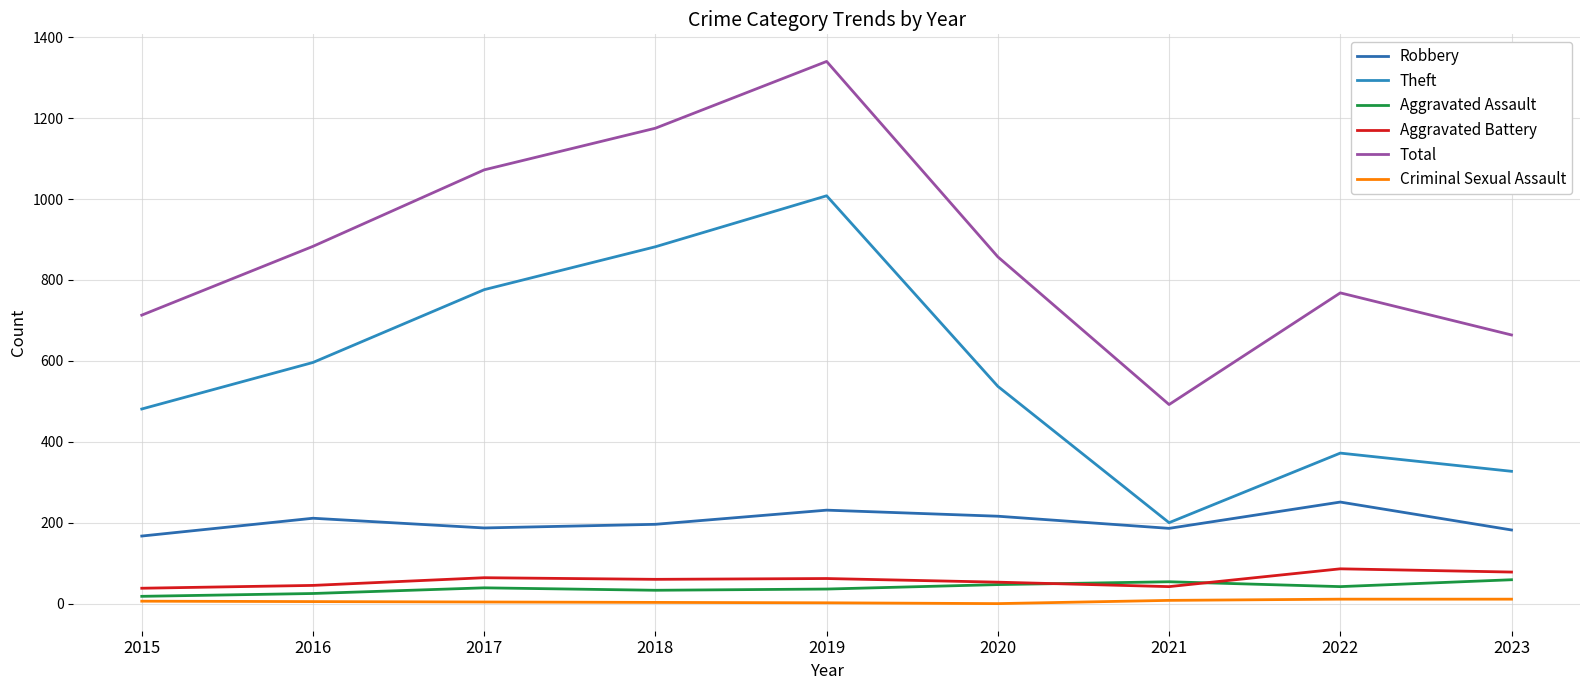

What is the value of the Criminal Sexual Assault point at the 9th from the left?

11